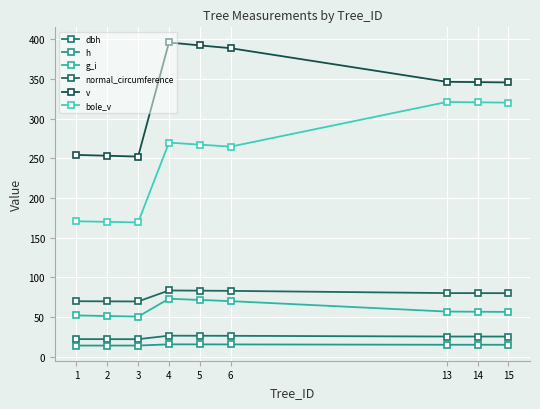

Does the chart have visible grid lines?

Yes